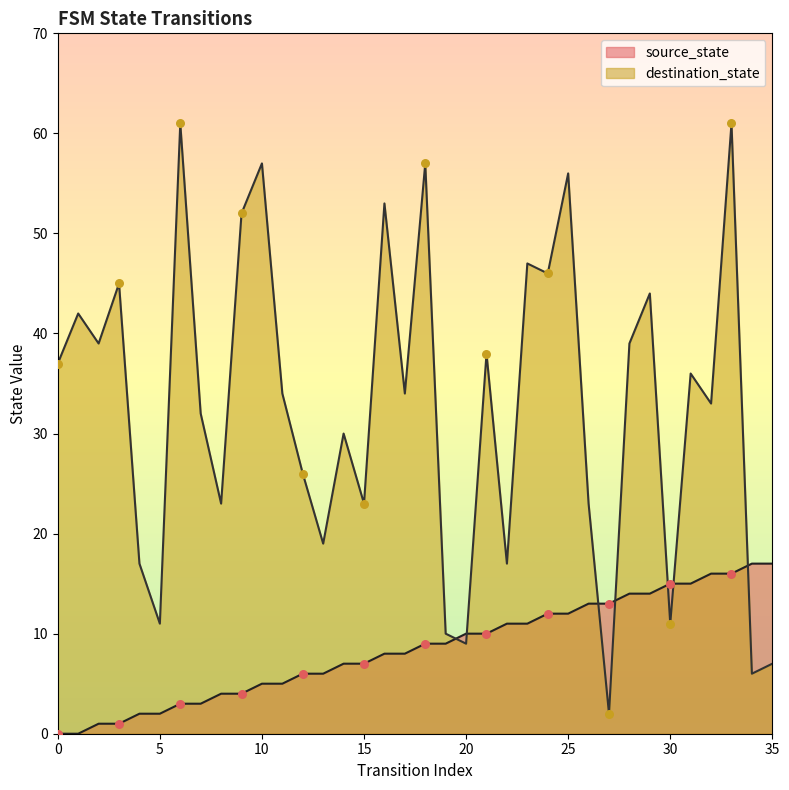

At how many categories does at least one series exceed 10?

34